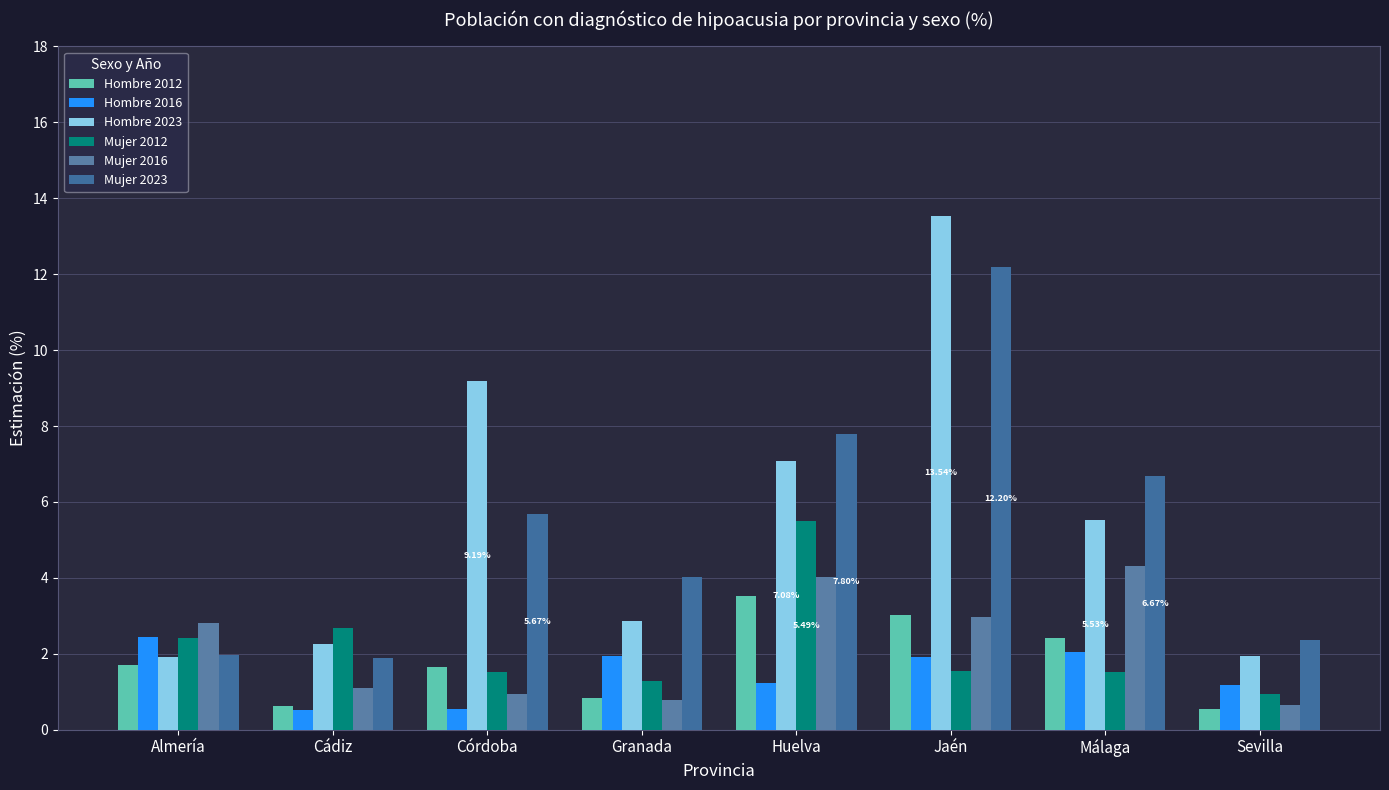

Which has a higher value, Granada or Sevilla?

Granada